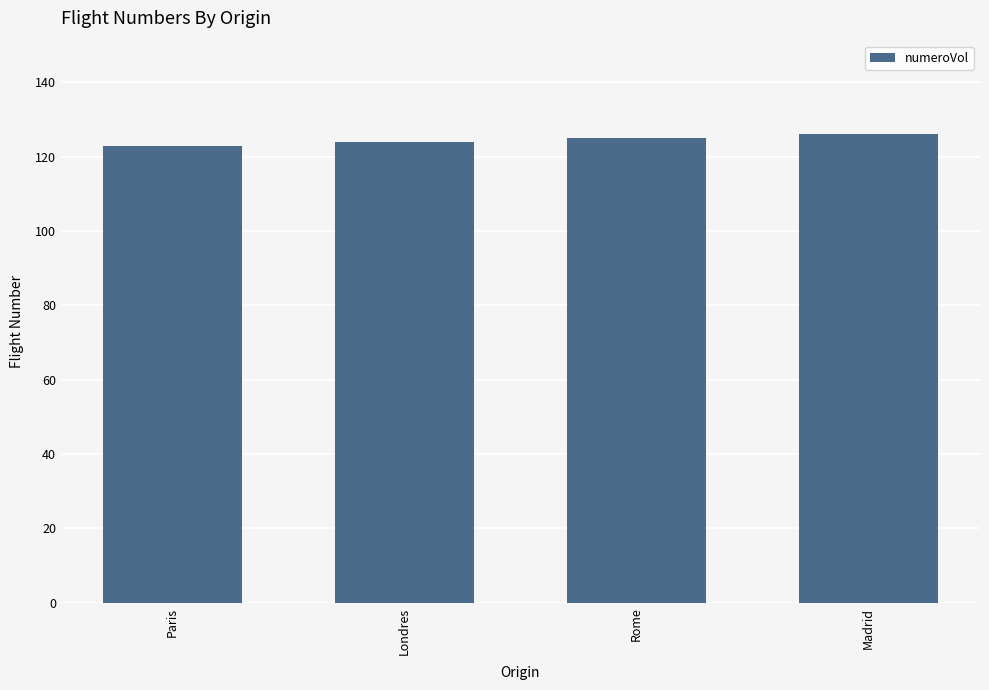

What is the sum of all values?

498